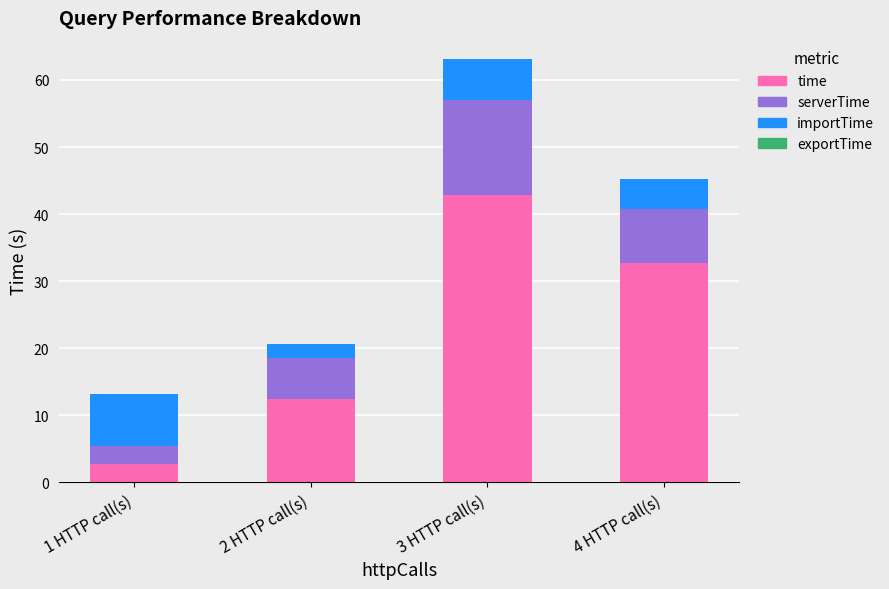

The value of time at 4 HTTP call(s) is 32.7. True or false?

True